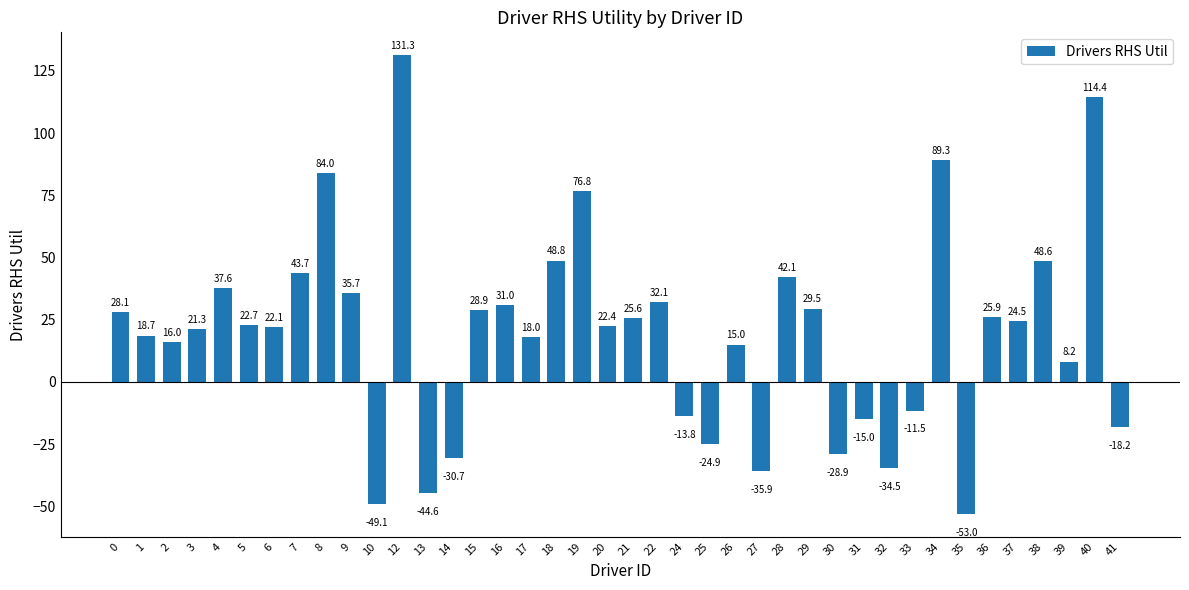

Is it true that the value at 41 is -7.9?

False